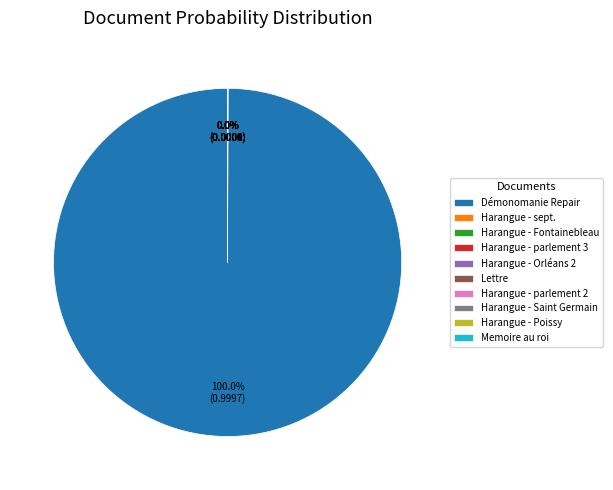

What is the largest slice in the pie chart?

Démonomanie Repair